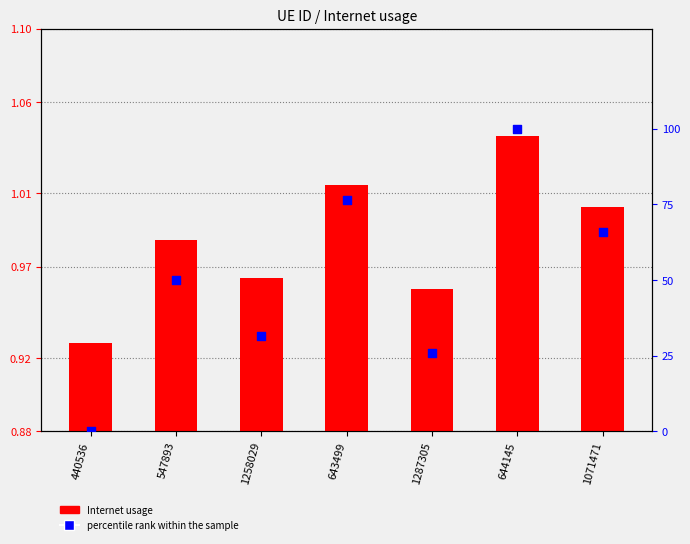

What is the total value across all series at 644145?

101.0